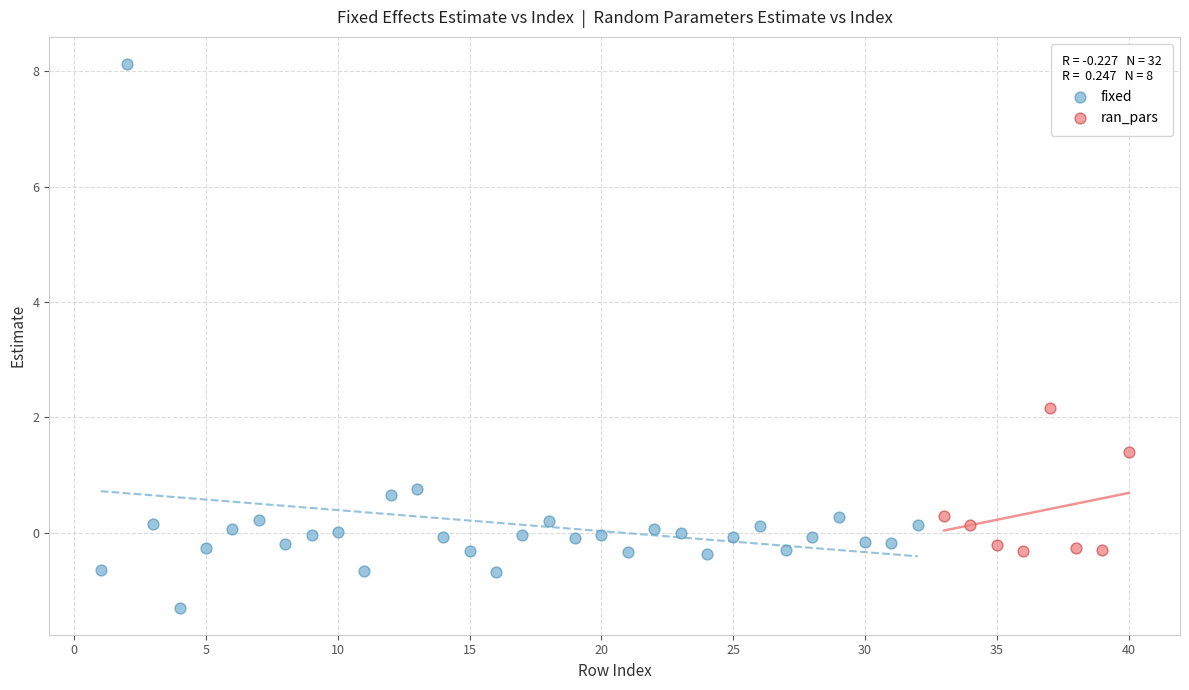

Which series contains the highest Y value?

fixed